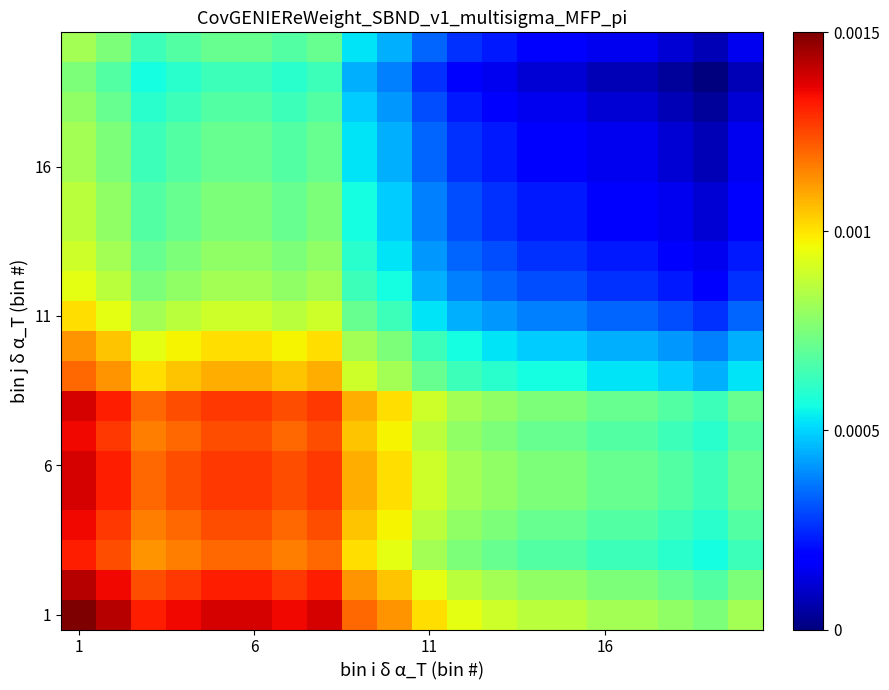

Which series has the largest total across all categories?

1